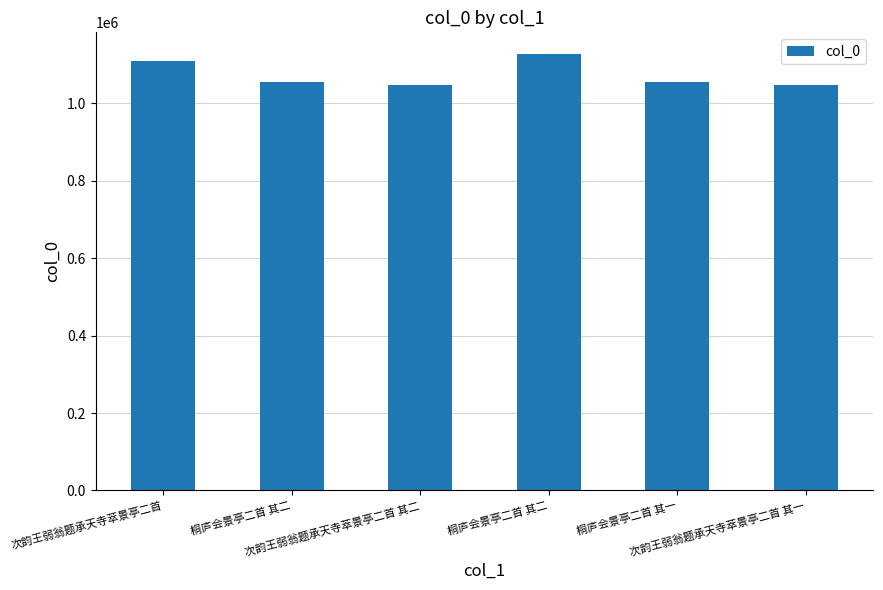

What is the average value?

1073304